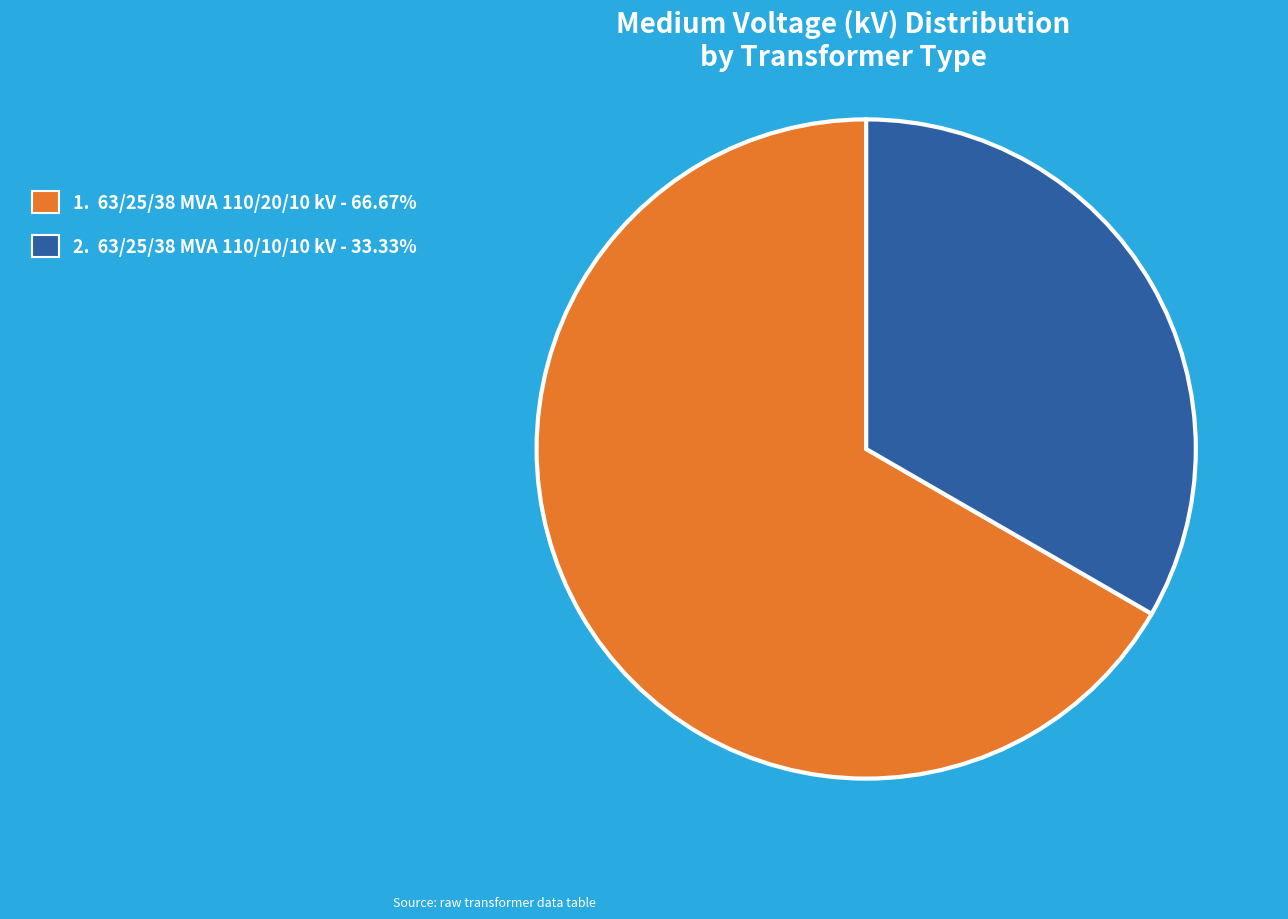

Is the sum of 2. 63/25/38 MVA 110/10/10 kV - 33.33% and 1. 63/25/38 MVA 110/20/10 kV - 66.67% greater than half?

Yes